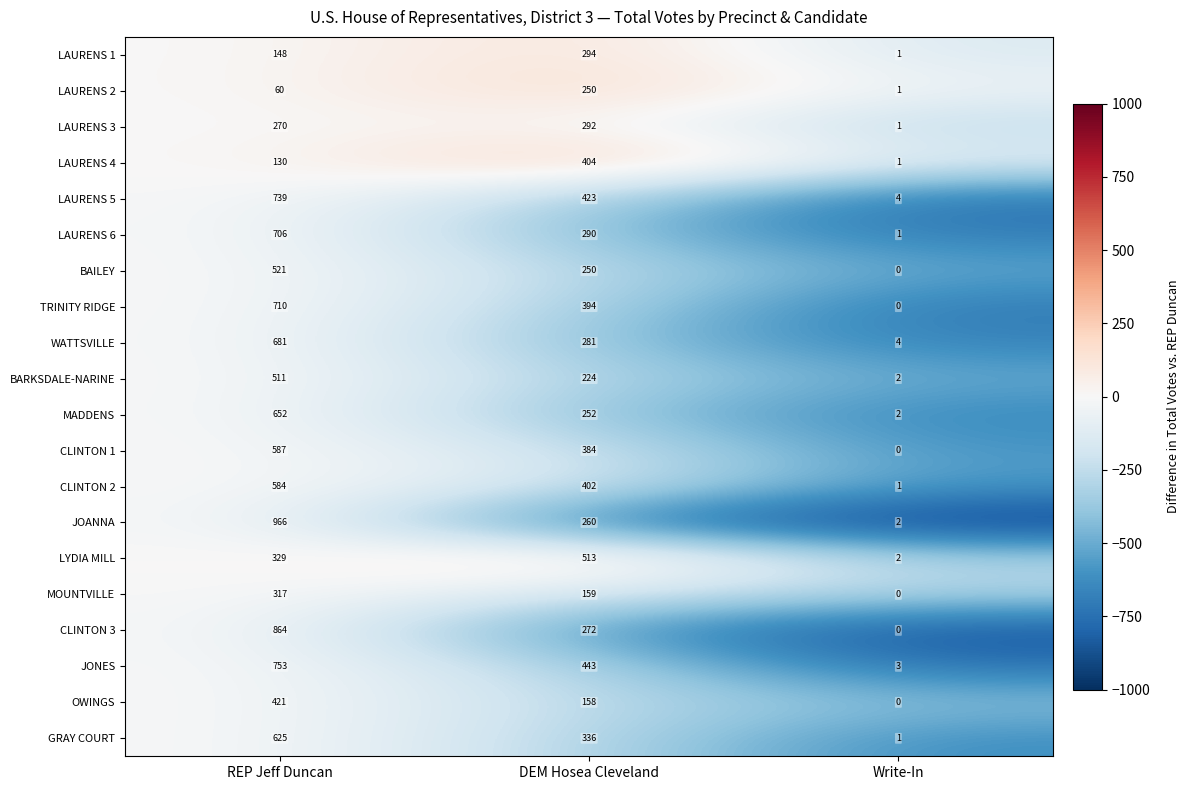

True or false: JOANNA has a value of 89 at DEM Hosea Cleveland.

False